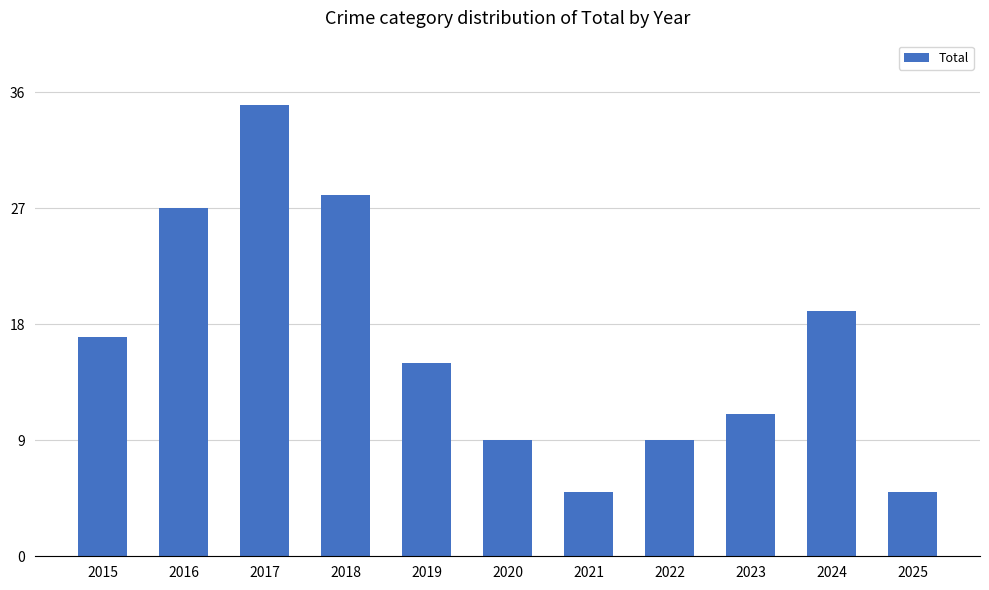

Is it true that the value at 2017 is 35?

True